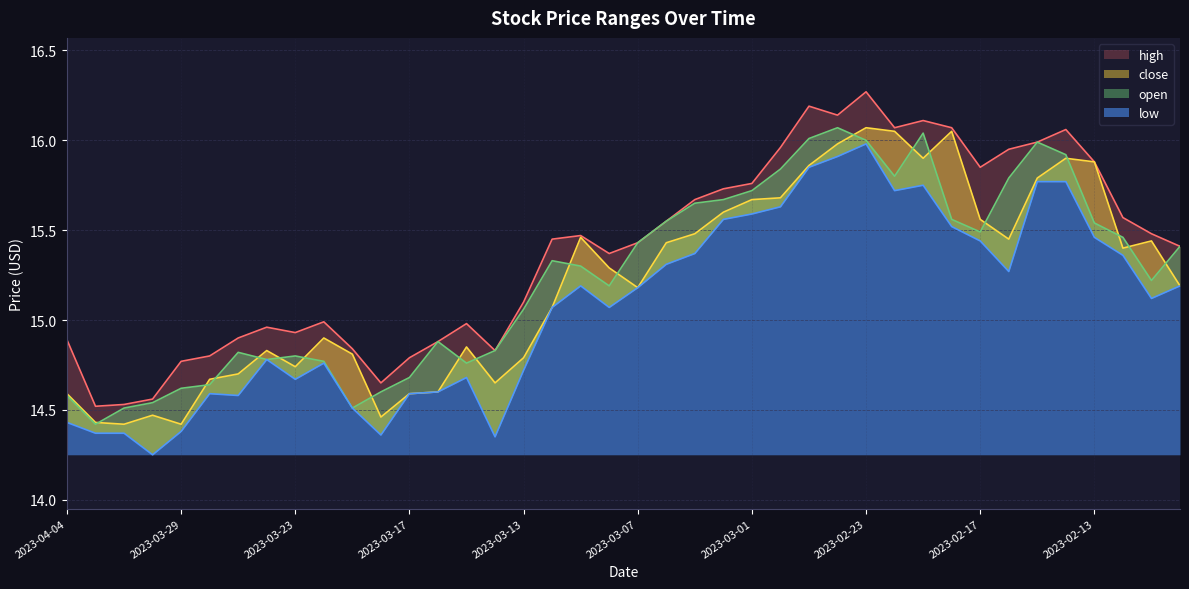

Count the number of categories in the chart.

40